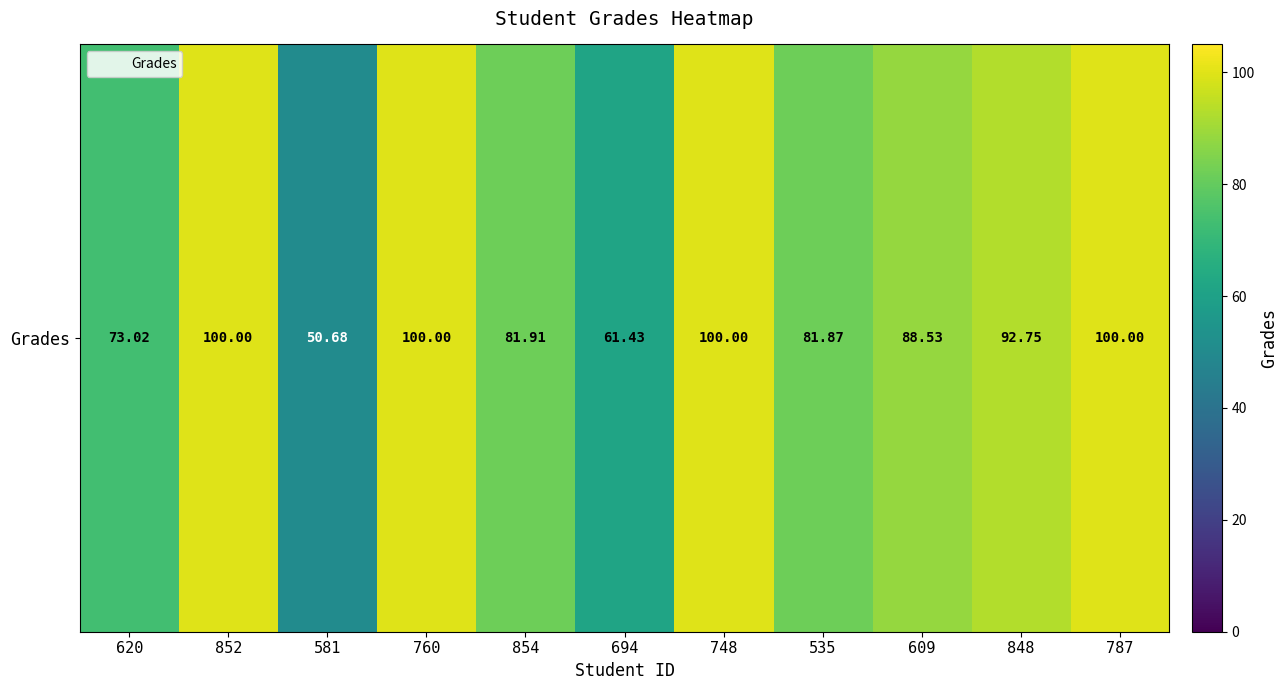

Reading left to right, transcribe all the data shown in this chart.

620=73.0	852=100.0	581=50.7	760=100.0	854=81.9	694=61.4	748=100.0	535=81.9	609=88.5	848=92.8	787=100.0